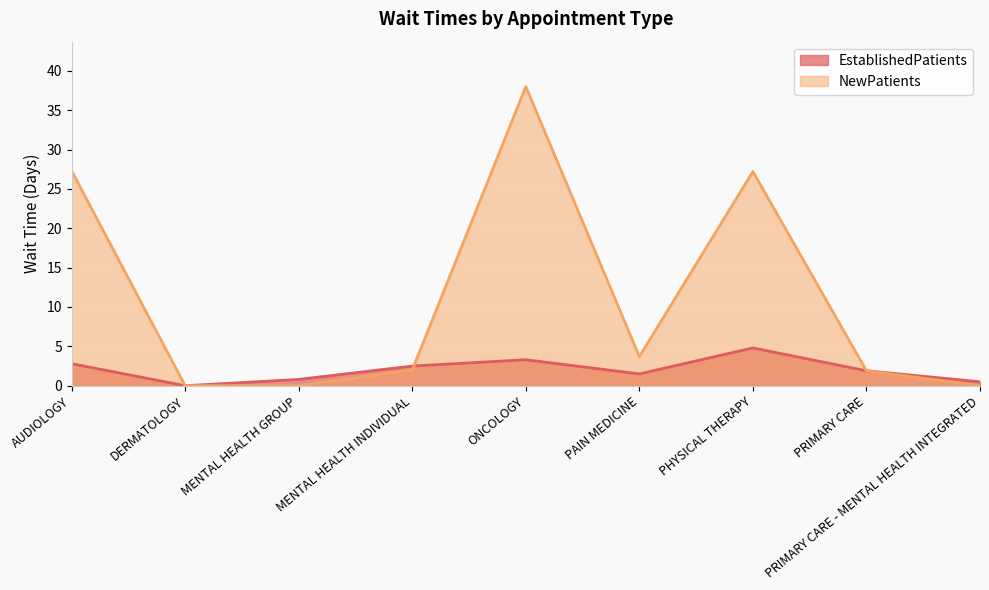

How many interior local peaks does the NewPatients series have?

2